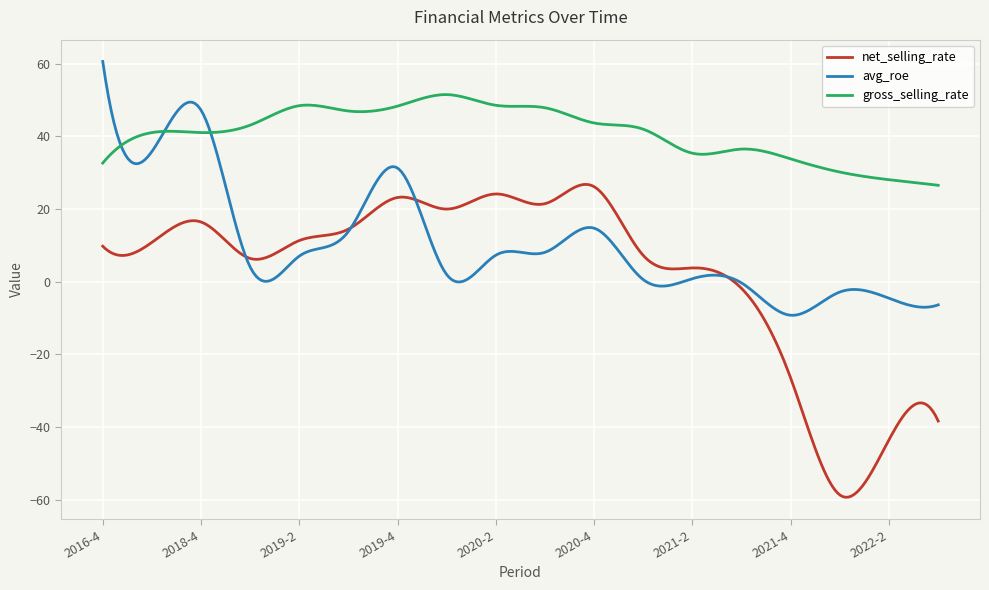

What is the greatest value displayed?

60.6